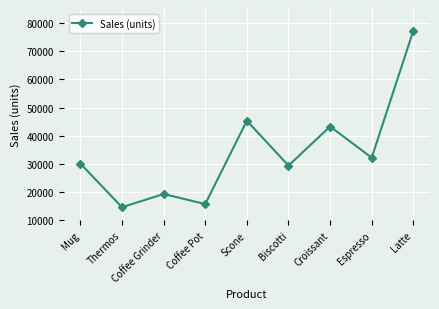

What is the maximum value shown in the chart?

77344